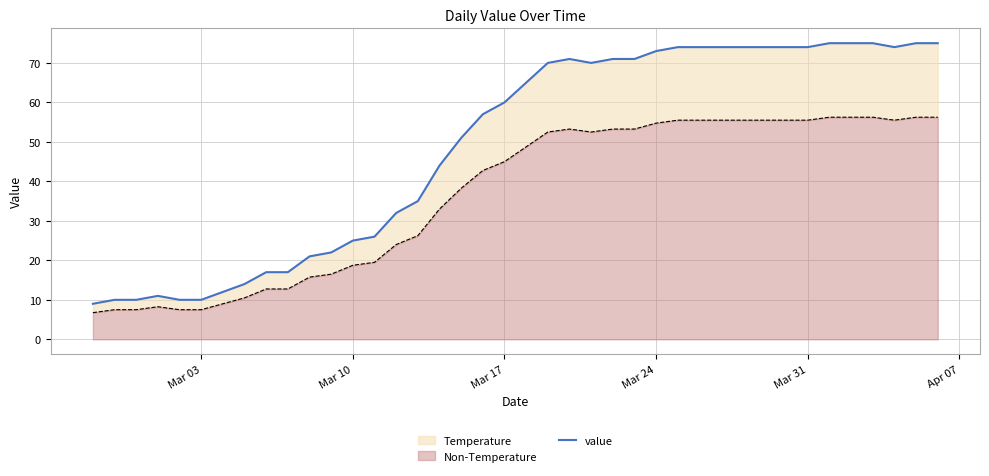

How many lines are shown in the chart?

1